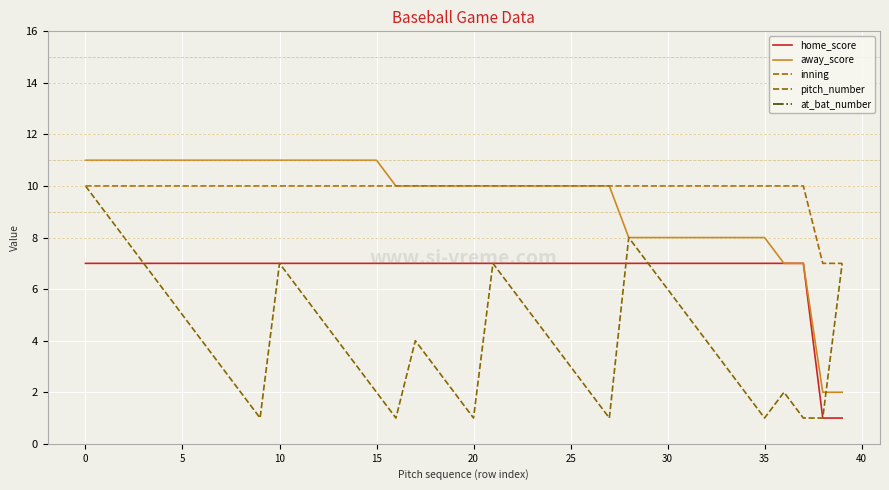

True or false: away_score has a value of 17 at 13.

False